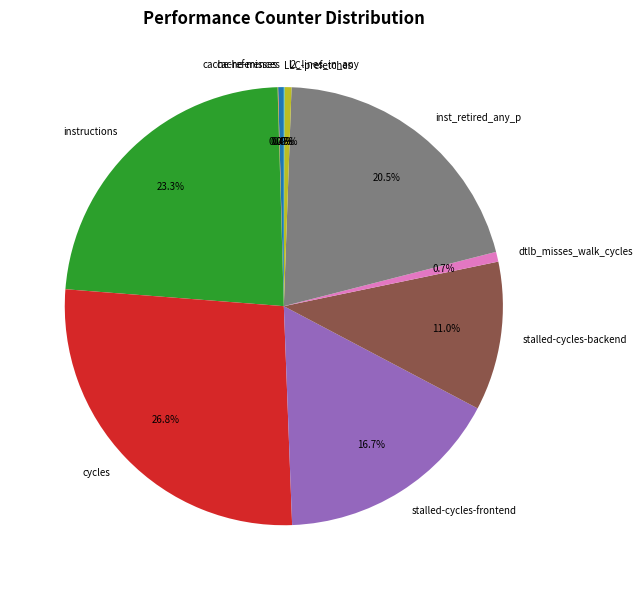

Between stalled-cycles-frontend and l2_lines_in_any, which is larger?

stalled-cycles-frontend